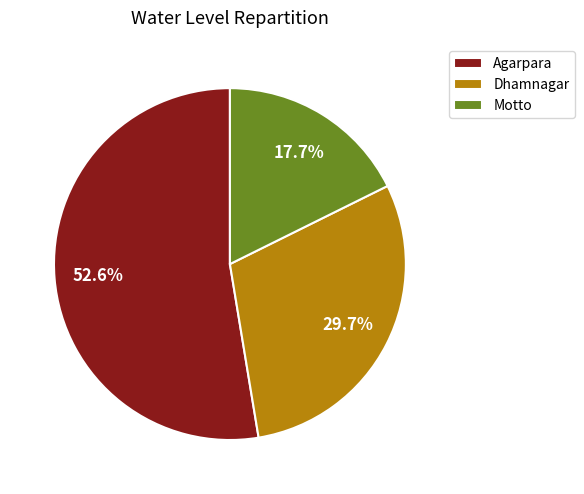

What is the ratio of the value at Dhamnagar to the value at Motto?

1.7